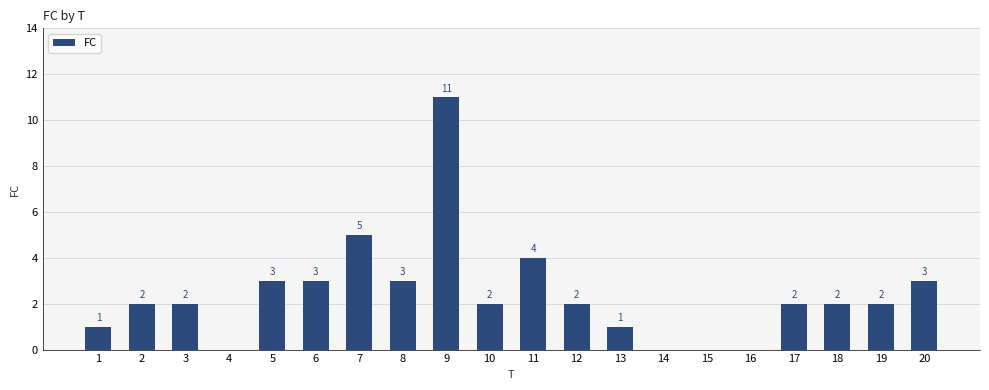

What is the ratio of the value at 13 to the value at 1?

1.0